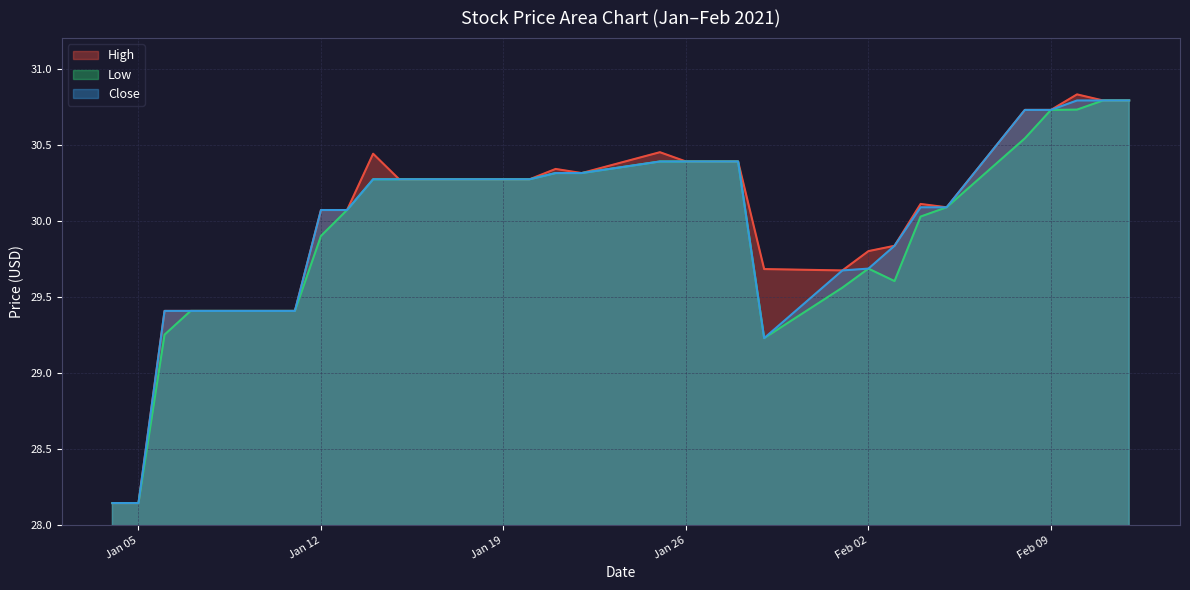

What position from the right is 2021-01-06?

27